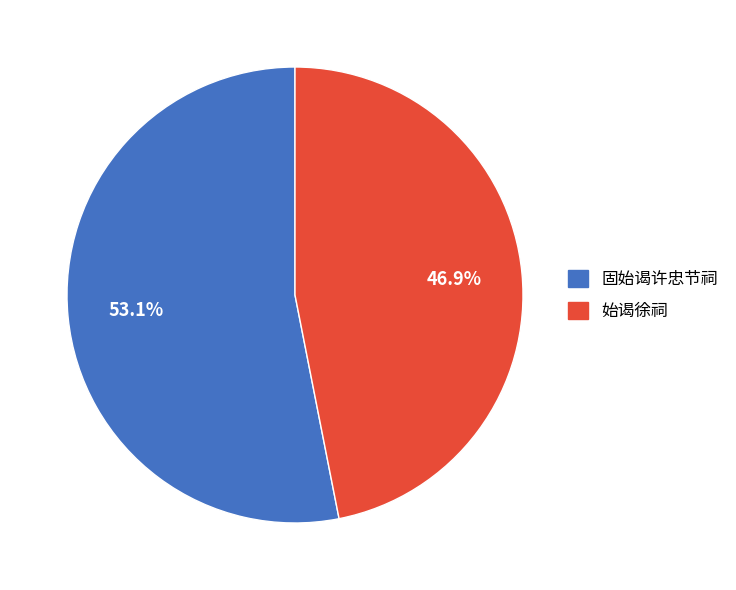

True or false: 固始谒许忠节祠 accounts for 46% of the total.

False